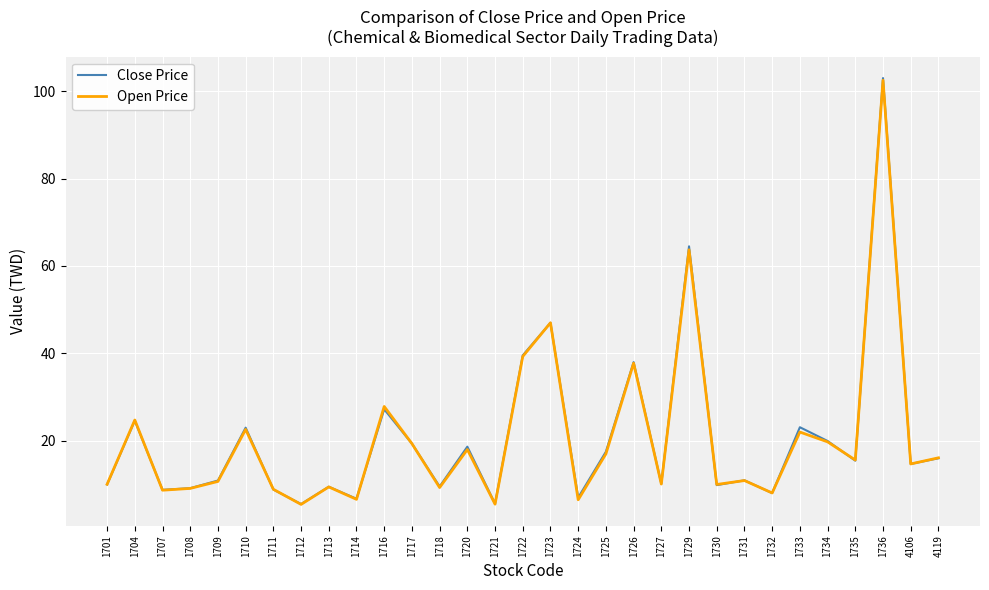

At which label is Close Price closest to 54?

1723